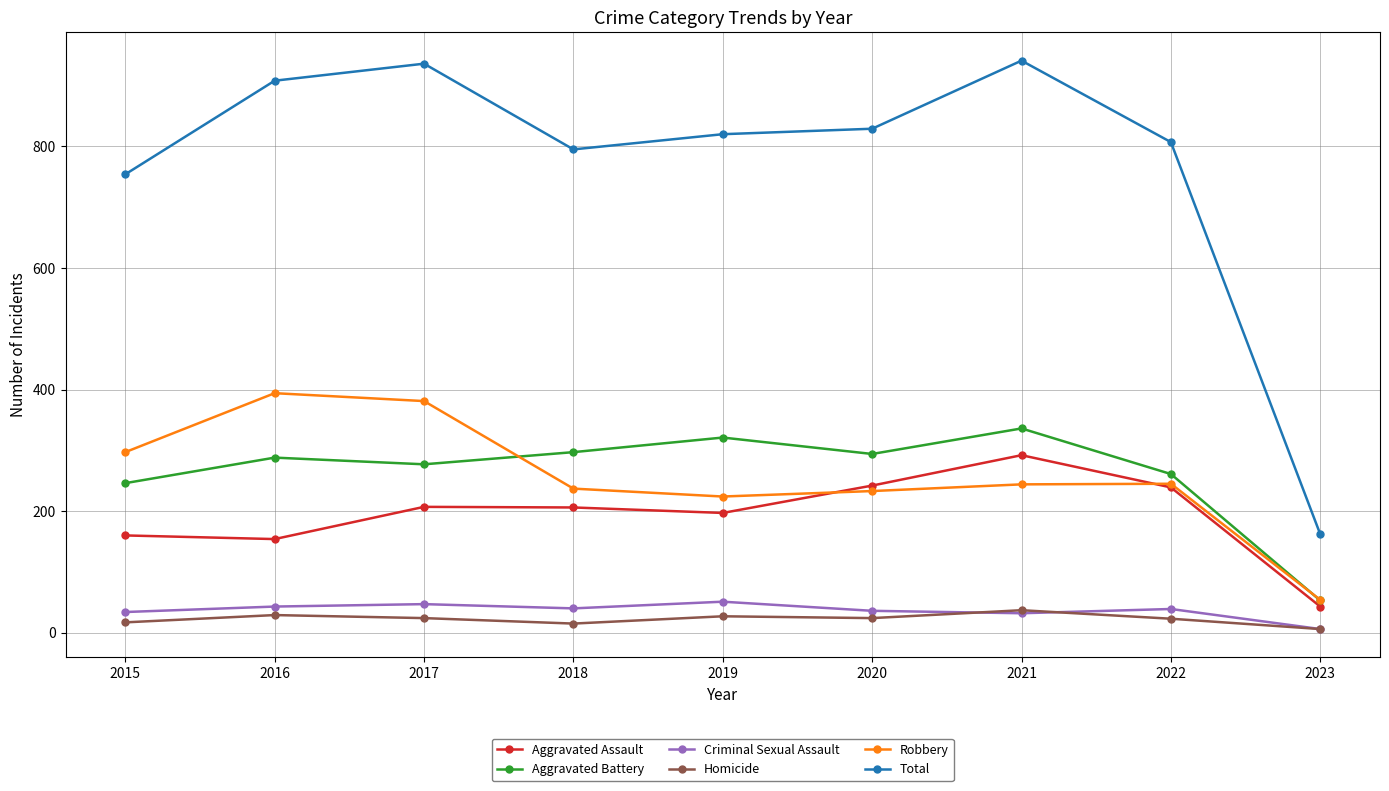

Which label corresponds to the smallest value in the chart?

2023